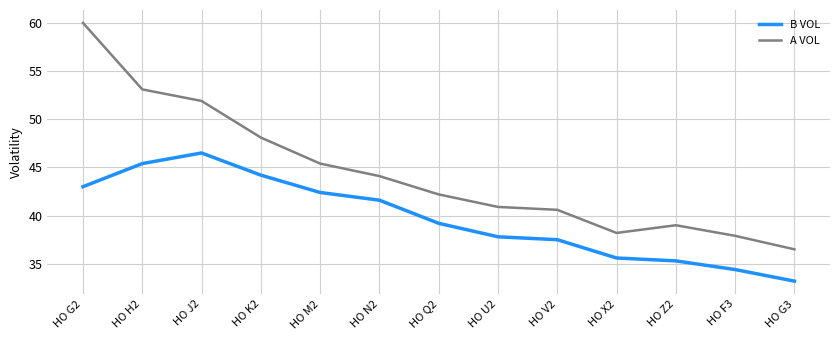

At which label is A VOL closest to 48?

HO K2